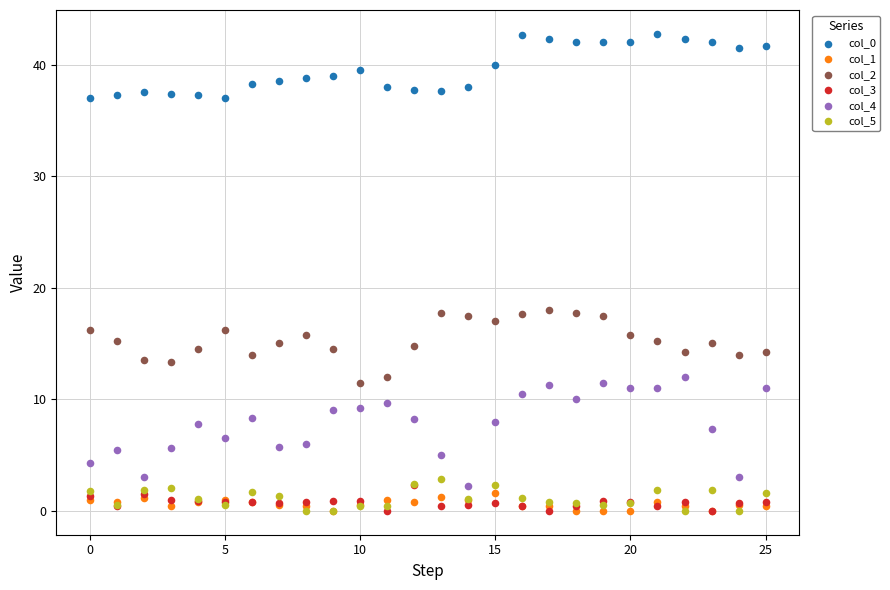

Which series has the largest Y range (max minus min)?

col_4